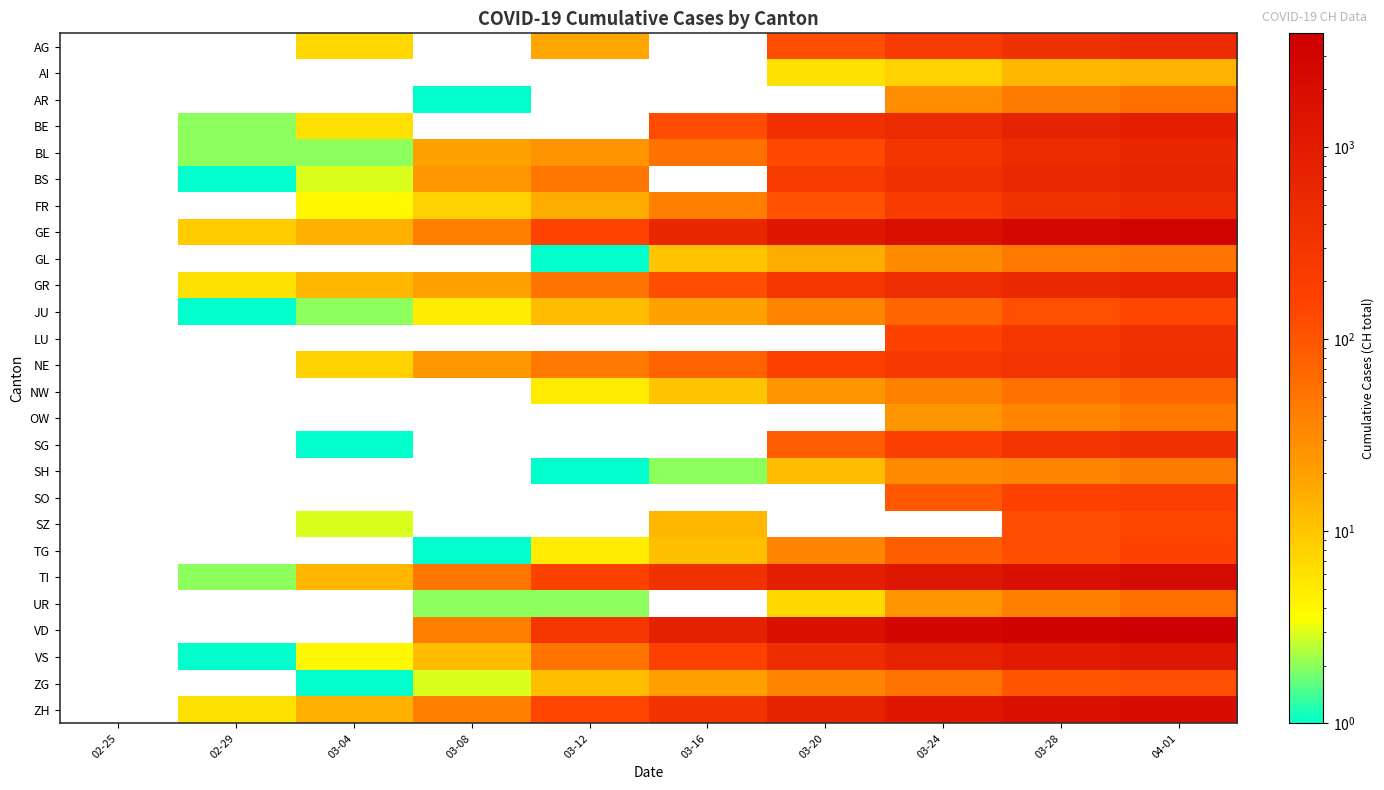

Reading left to right, what are all the values shown in this chart?

AG: 02-25=0	02-29=0	03-04=7	03-08=0	03-12=18	03-16=0	03-20=118	03-24=241	03-28=364	04-01=499
AI: 02-25=0	02-29=0	03-04=0	03-08=0	03-12=0	03-16=0	03-20=6	03-24=8	03-28=13	04-01=14
AR: 02-25=0	02-29=0	03-04=0	03-08=1	03-12=0	03-16=0	03-20=0	03-24=30	03-28=44	04-01=58
BE: 02-25=0	02-29=2	03-04=6	03-08=0	03-12=0	03-16=123	03-20=377	03-24=470	03-28=718	04-01=856
BL: 02-25=0	02-29=2	03-04=2	03-08=19	03-12=26	03-16=54	03-20=134	03-24=302	03-28=466	04-01=561
BS: 02-25=0	02-29=1	03-04=3	03-08=24	03-12=49	03-16=0	03-20=220	03-24=374	03-28=530	04-01=653
FR: 02-25=0	02-29=0	03-04=4	03-08=8	03-12=16	03-16=40	03-20=111	03-24=226	03-28=369	04-01=491
GE: 02-25=0	02-29=9	03-04=15	03-08=42	03-12=152	03-16=552	03-20=1208	03-24=1725	03-28=2428	04-01=3171
GL: 02-25=0	02-29=0	03-04=0	03-08=0	03-12=1	03-16=10	03-20=16	03-24=31	03-28=47	04-01=53
GR: 02-25=0	02-29=6	03-04=13	03-08=19	03-12=53	03-16=118	03-20=283	03-24=419	03-28=527	04-01=635
JU: 02-25=0	02-29=1	03-04=2	03-08=5	03-12=12	03-16=19	03-20=36	03-24=69	03-28=114	04-01=140
LU: 02-25=0	02-29=0	03-04=0	03-08=0	03-12=0	03-16=0	03-20=0	03-24=156	03-28=287	04-01=375
NE: 02-25=0	02-29=0	03-04=8	03-08=24	03-12=46	03-16=74	03-20=175	03-24=247	03-28=316	04-01=402
NW: 02-25=0	02-29=0	03-04=0	03-08=0	03-12=5	03-16=10	03-20=25	03-24=39	03-28=54	04-01=70
OW: 02-25=0	02-29=0	03-04=0	03-08=0	03-12=0	03-16=0	03-20=0	03-24=25	03-28=37	04-01=46
SG: 02-25=0	02-29=0	03-04=1	03-08=0	03-12=0	03-16=0	03-20=85	03-24=185	03-28=306	04-01=394
SH: 02-25=0	02-29=0	03-04=0	03-08=0	03-12=1	03-16=2	03-20=12	03-24=32	03-28=37	04-01=44
SO: 02-25=0	02-29=0	03-04=0	03-08=0	03-12=0	03-16=0	03-20=0	03-24=95	03-28=157	04-01=196
SZ: 02-25=0	02-29=0	03-04=3	03-08=0	03-12=0	03-16=13	03-20=0	03-24=0	03-28=119	04-01=140
TG: 02-25=0	02-29=0	03-04=0	03-08=1	03-12=5	03-16=11	03-20=37	03-24=82	03-28=118	04-01=155
TI: 02-25=0	02-29=2	03-04=13	03-08=49	03-12=163	03-16=368	03-20=849	03-24=1209	03-28=1727	04-01=2195
UR: 02-25=0	02-29=0	03-04=0	03-08=2	03-12=2	03-16=0	03-20=7	03-24=25	03-28=40	04-01=57
VD: 02-25=0	02-29=0	03-04=0	03-08=40	03-12=277	03-16=796	03-20=1754	03-24=2546	03-28=3308	04-01=3916
VS: 02-25=0	02-29=1	03-04=4	03-08=12	03-12=53	03-16=172	03-20=436	03-24=728	03-28=1017	04-01=1282
ZG: 02-25=0	02-29=0	03-04=1	03-08=3	03-12=11	03-16=20	03-20=37	03-24=53	03-28=101	04-01=114
ZH: 02-25=0	02-29=6	03-04=15	03-08=40	03-12=140	03-16=326	03-20=711	03-24=1221	03-28=1701	04-01=2136